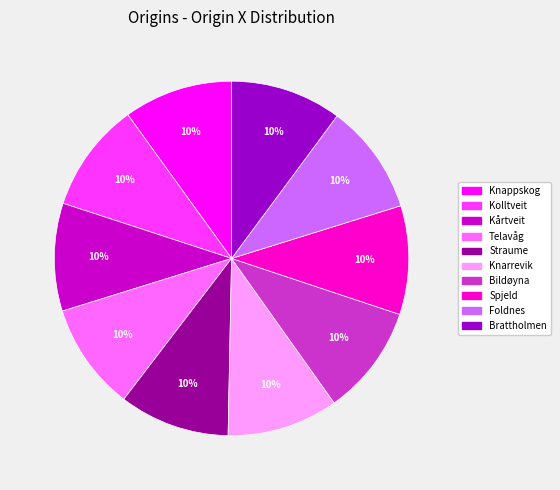

Is it true that Knarrevik is 10% of the pie?

True